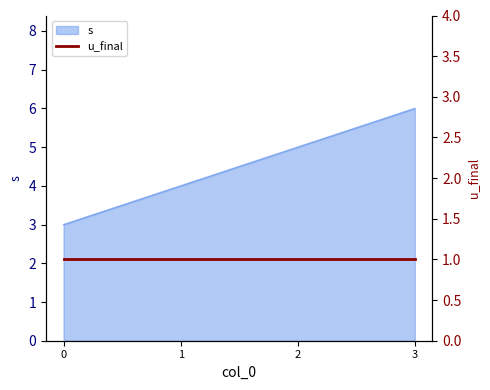

True or false: the data has more than 1 interior local peaks.

False